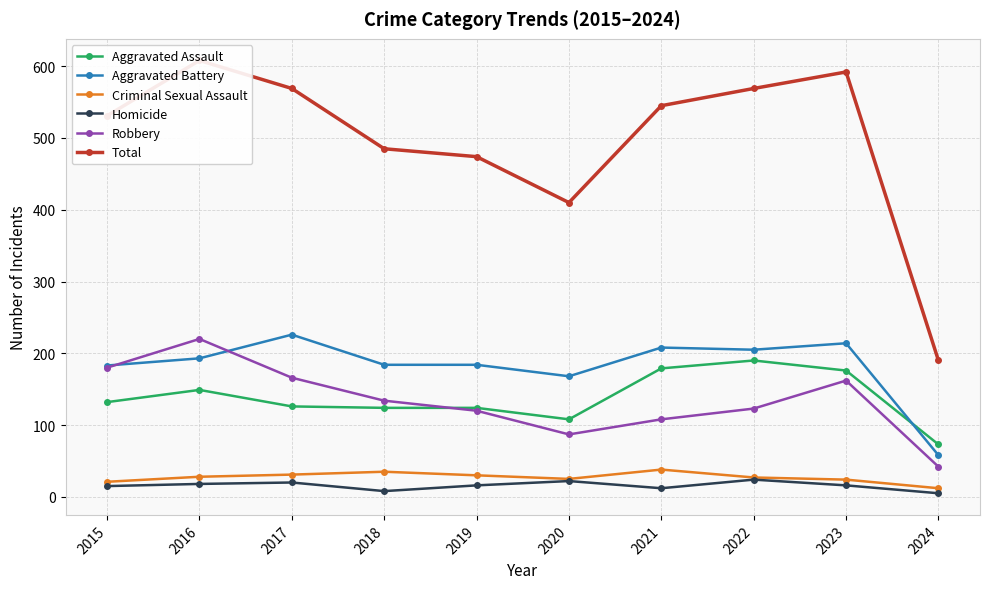

What is the difference between the second highest and minimum values in the Aggravated Battery series?

156